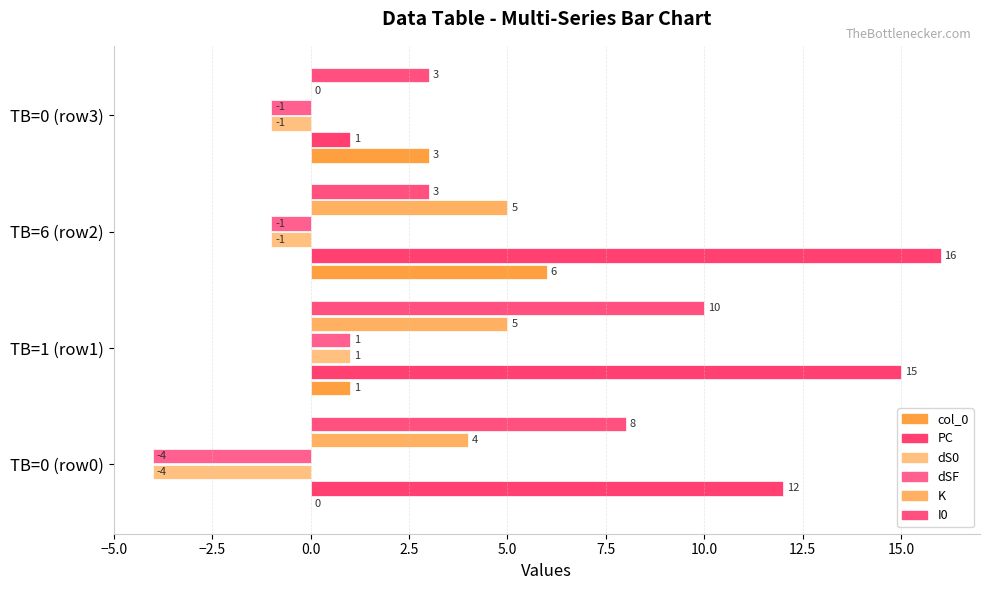

Which series has the largest total across all categories?

PC